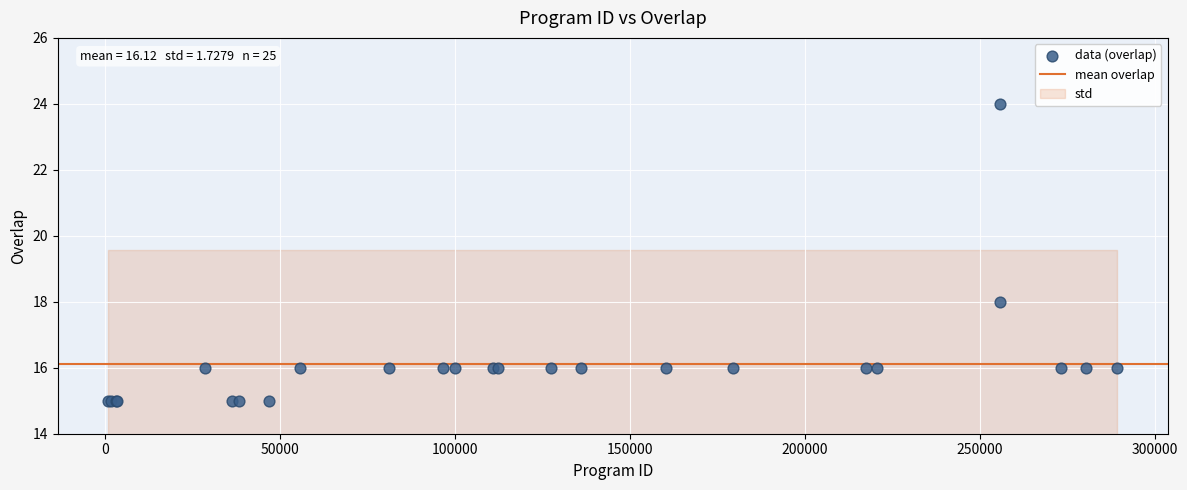

What Y value in the scatter plot is closest to 19?

18